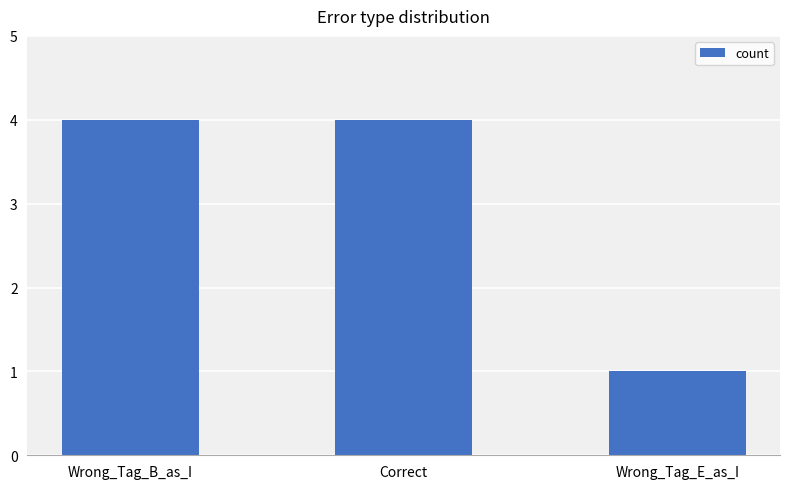

Read the value at Wrong_Tag_B_as_I.

4